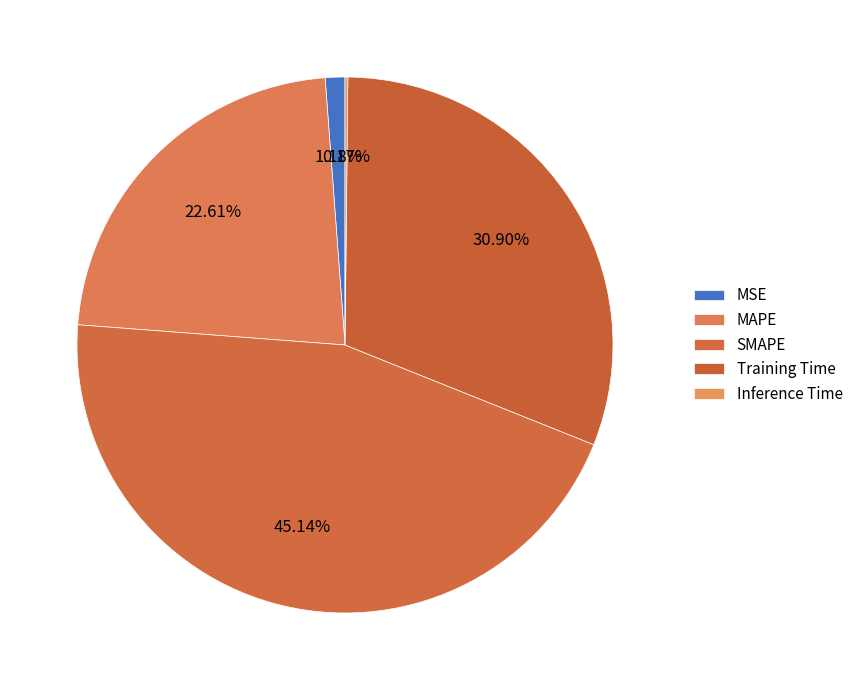

What percentage is the SMAPE slice, to the nearest percent?

45%